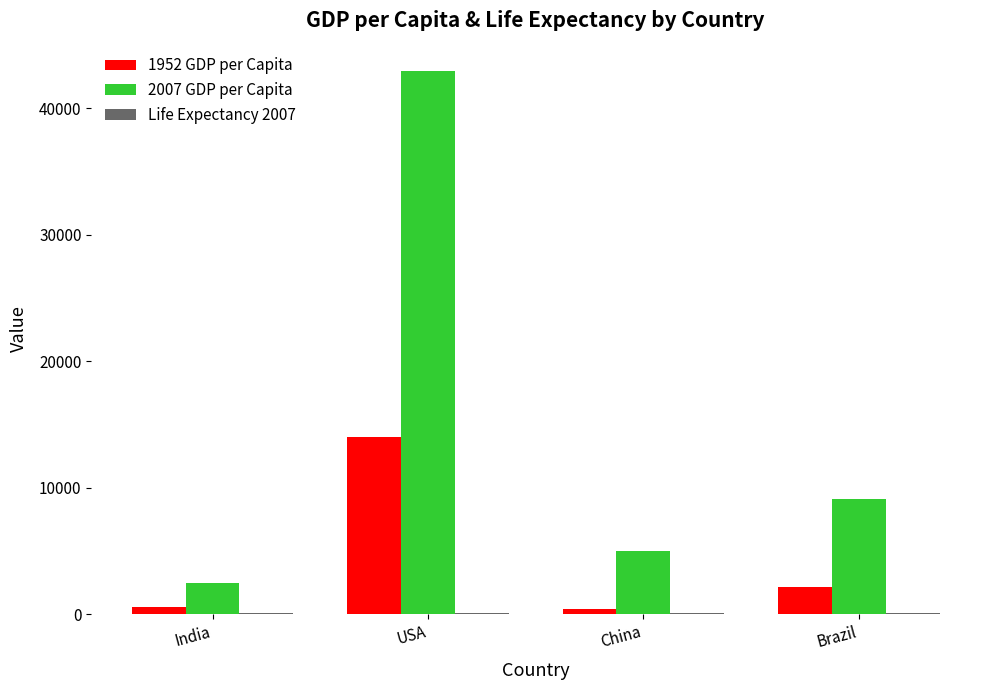

Which series has the widest spread of values?

2007 GDP per Capita